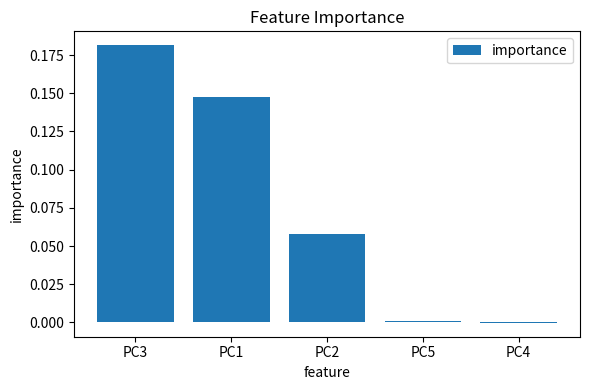

What is the sum of all values?

0.4